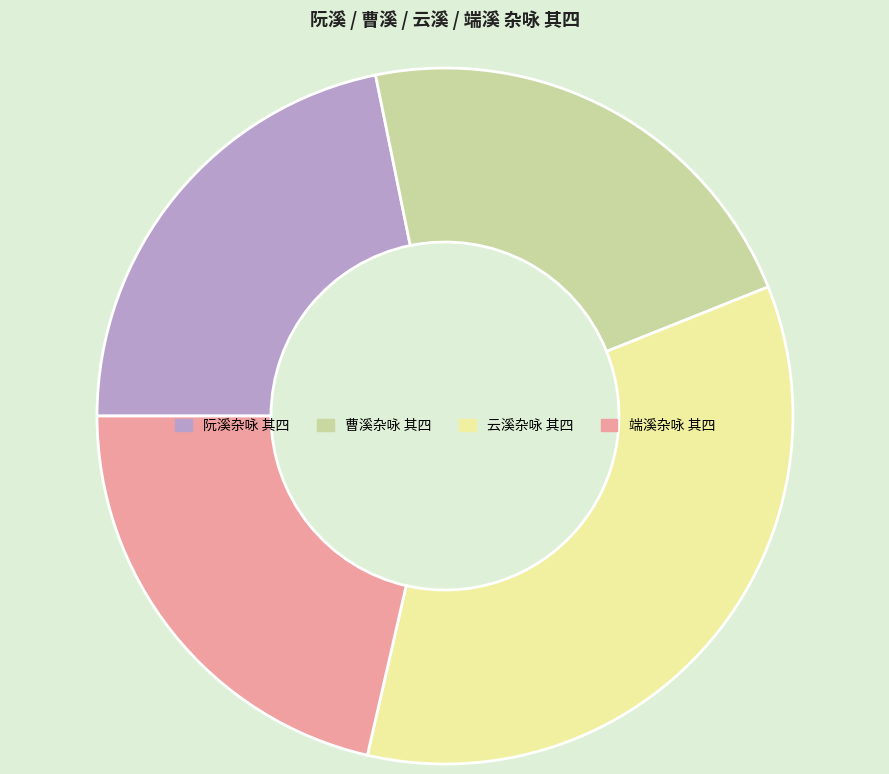

Count the number of slices in the pie.

4